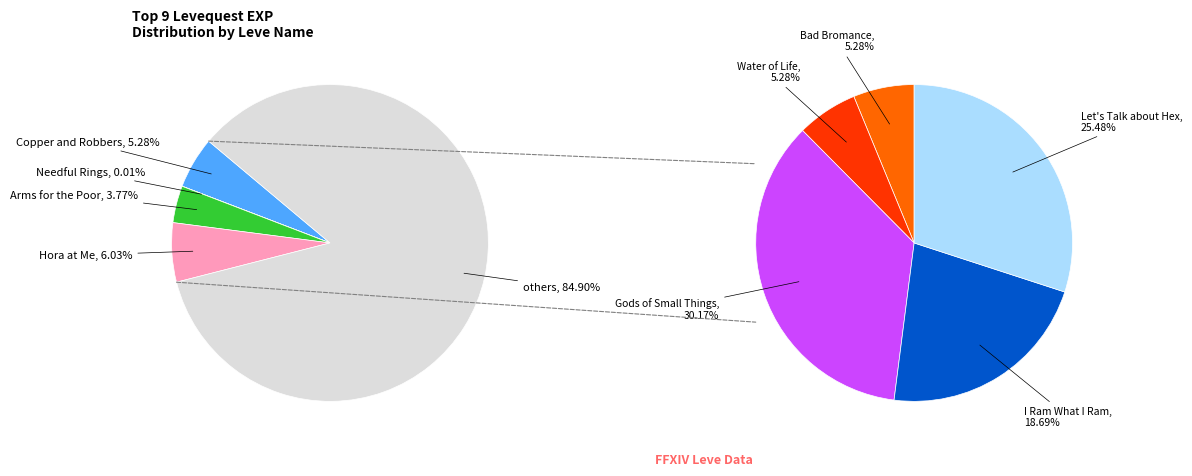

To the nearest percent, what is the combined percentage of Arms for the Poor and Gods of Small Things?

34%